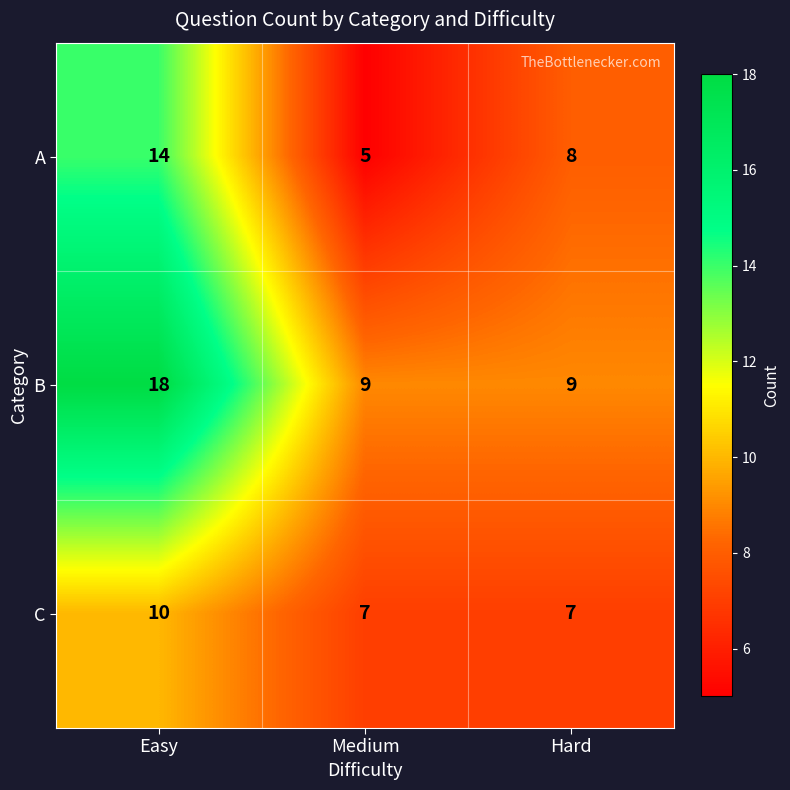

Count the number of data series in this chart.

3